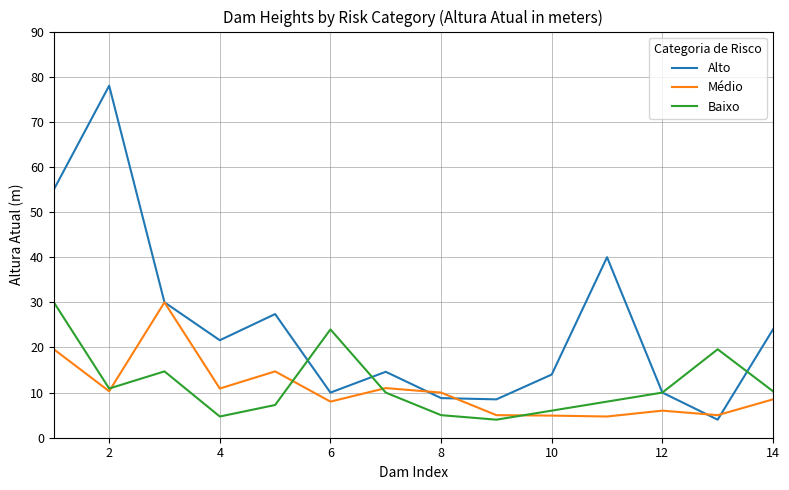

Which series has the largest range (max minus min)?

Alto